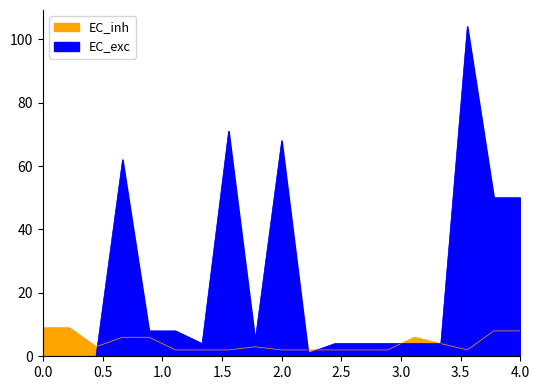

Which series has the largest total across all categories?

EC_exc